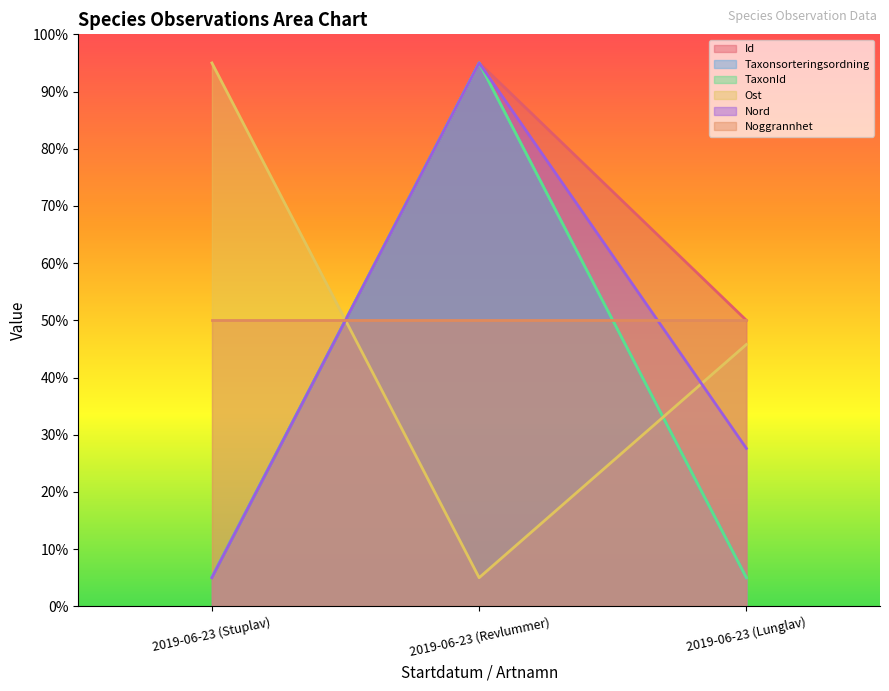

What is the sum of all Taxonsorteringsordning values?

105.1